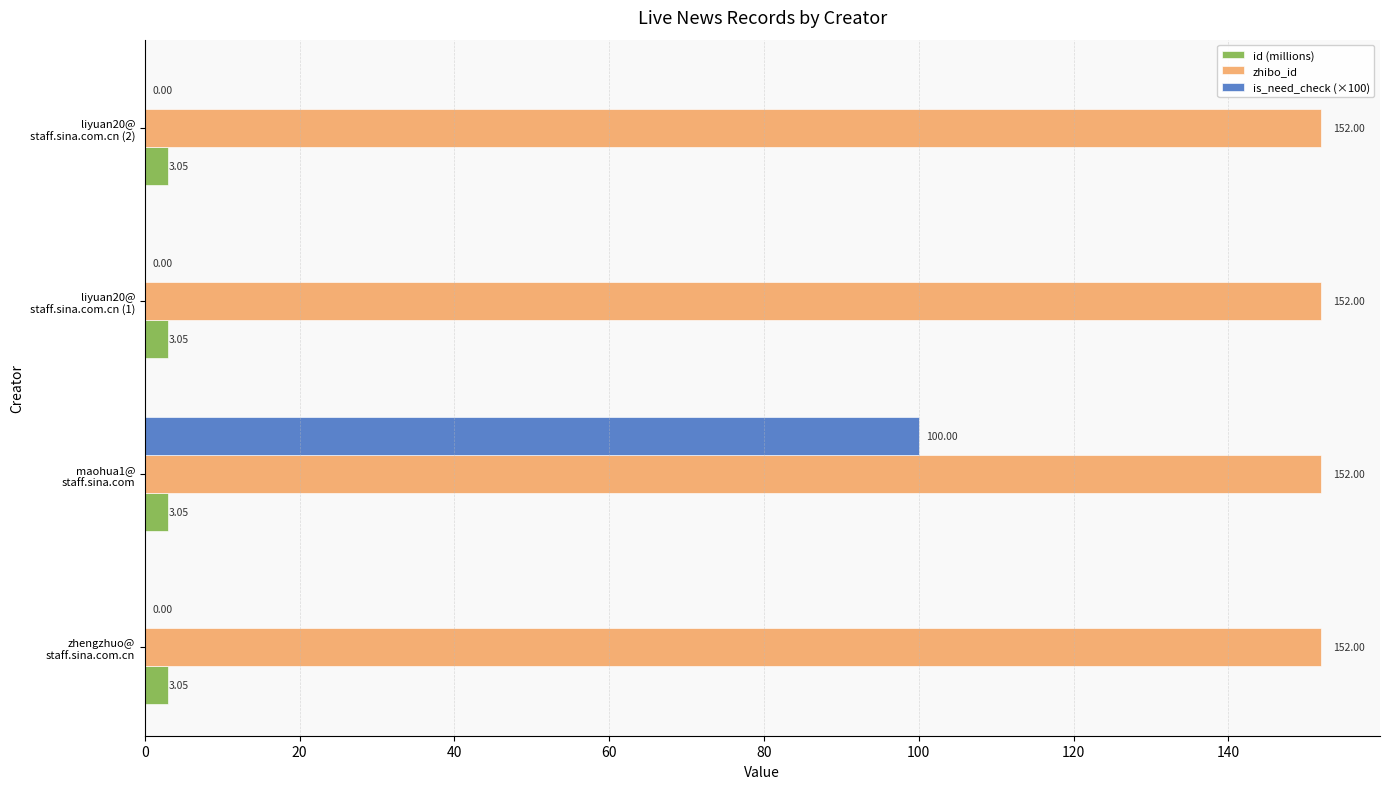

Which series has the largest total across all categories?

zhibo_id